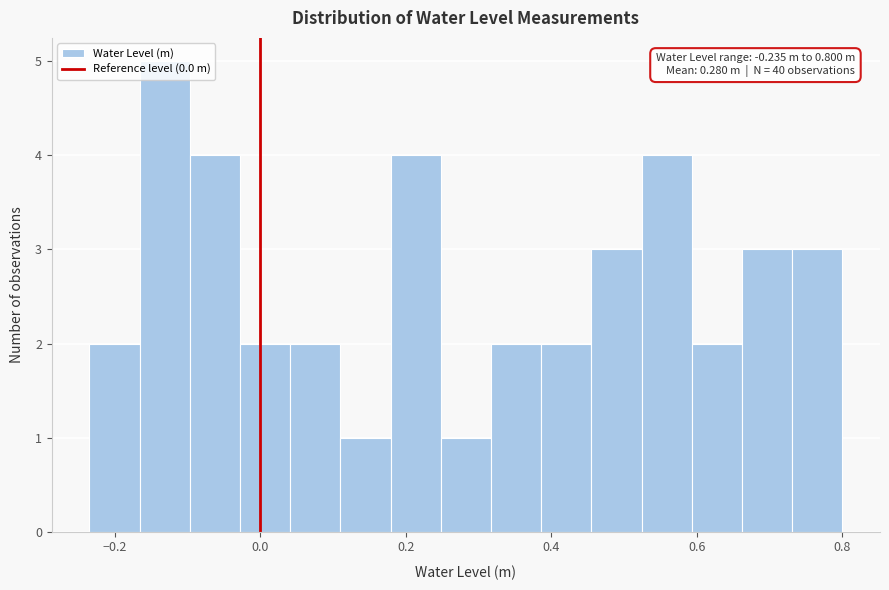

Read against the x-axis, roughly where is the centre of the tallest bar?

-0.14